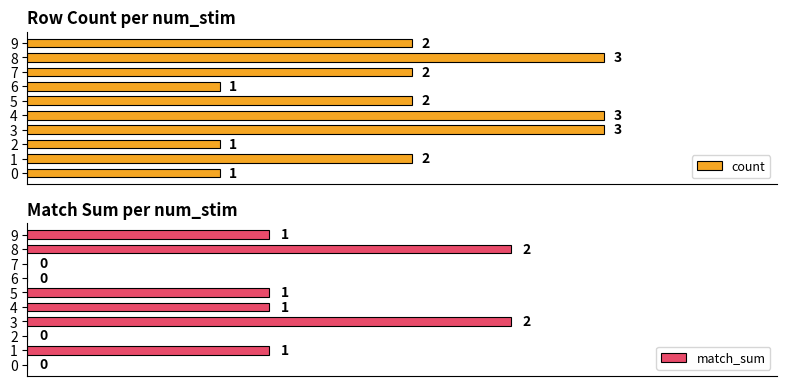

List the series in order of their overall mean, lowest first.

match_sum, count